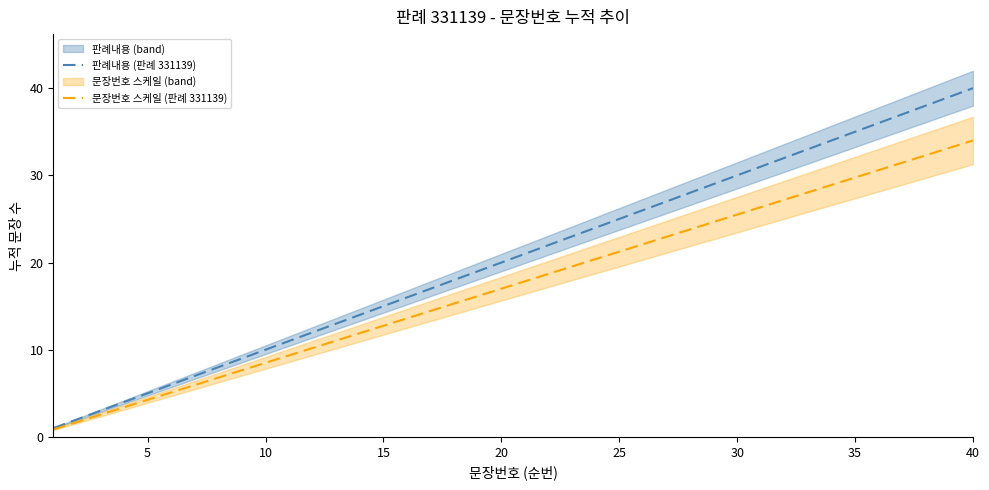

What is the highest value of the 판례내용 (판례 331139) series?

40.0